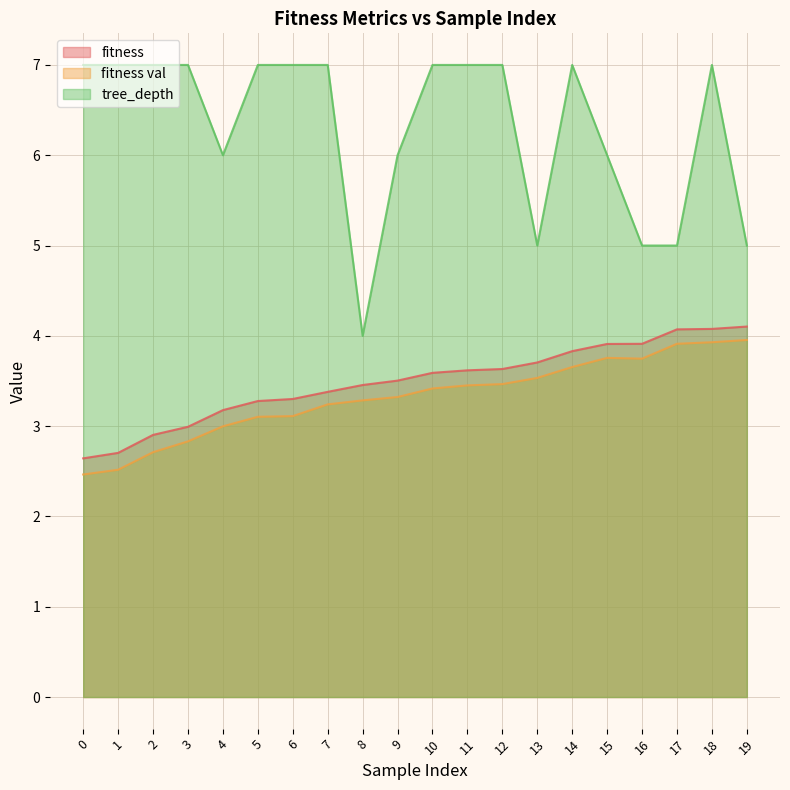

How many interior local peaks does the fitness val series have?

1